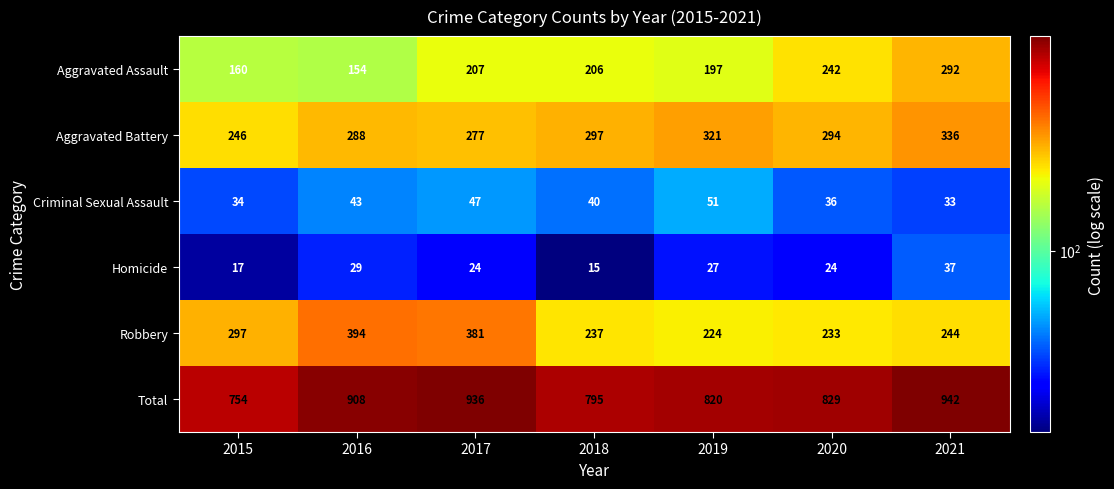

The Aggravated Battery series shows 149 at 2019. True or false?

False